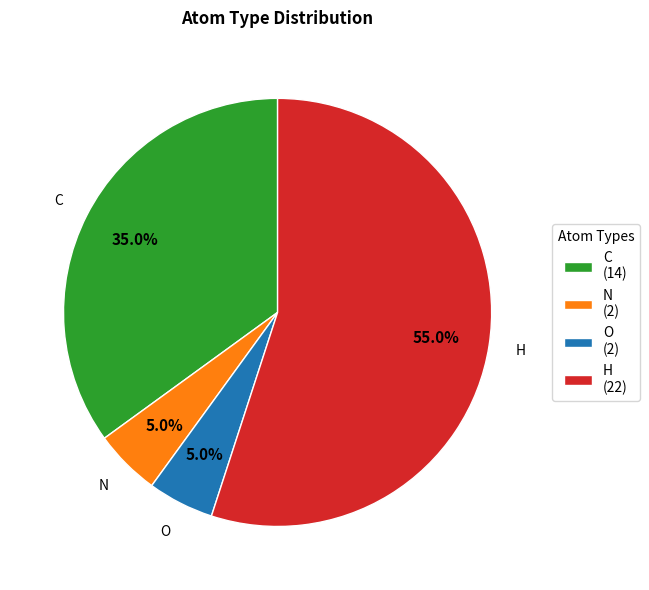

Do H and N together represent more than half of the pie?

Yes